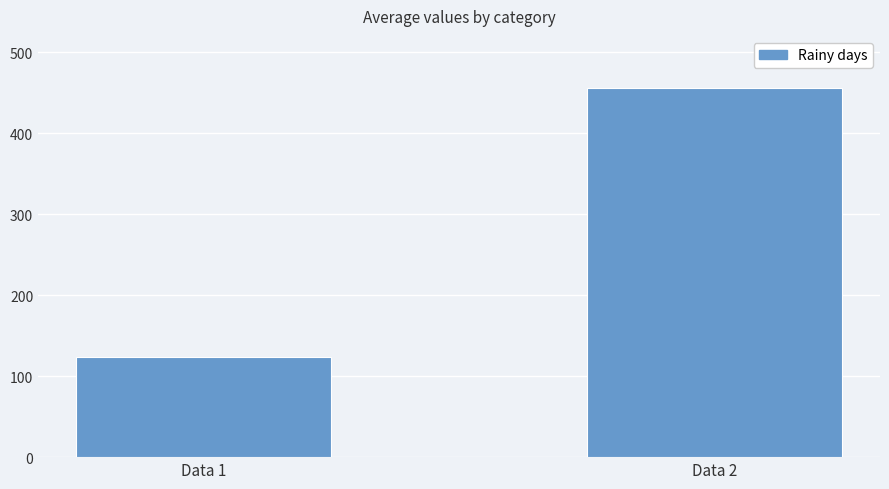

List the labels in order of value, largest first.

Data 2, Data 1